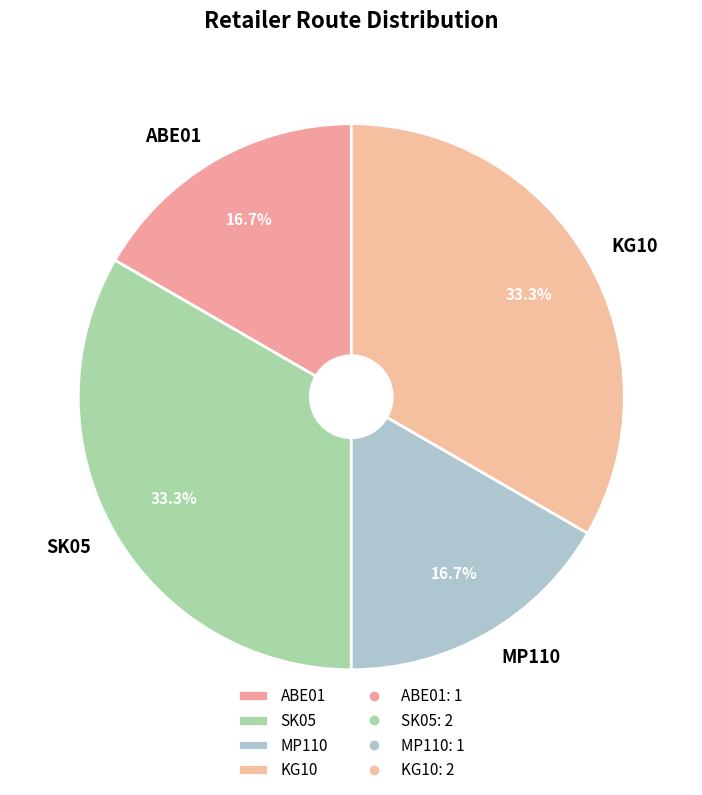

Between MP110 and SK05, which is larger?

SK05